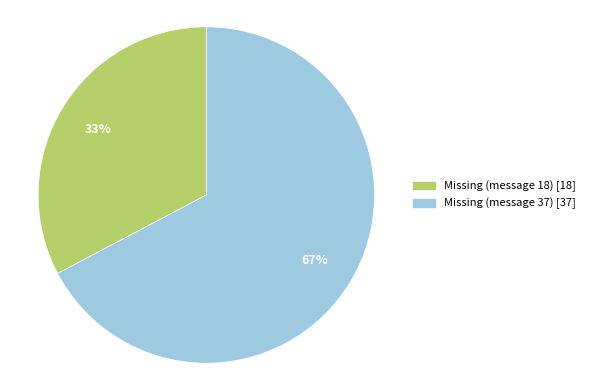

Is the sum of Missing (message 37) and Missing (message 18) greater than half?

Yes